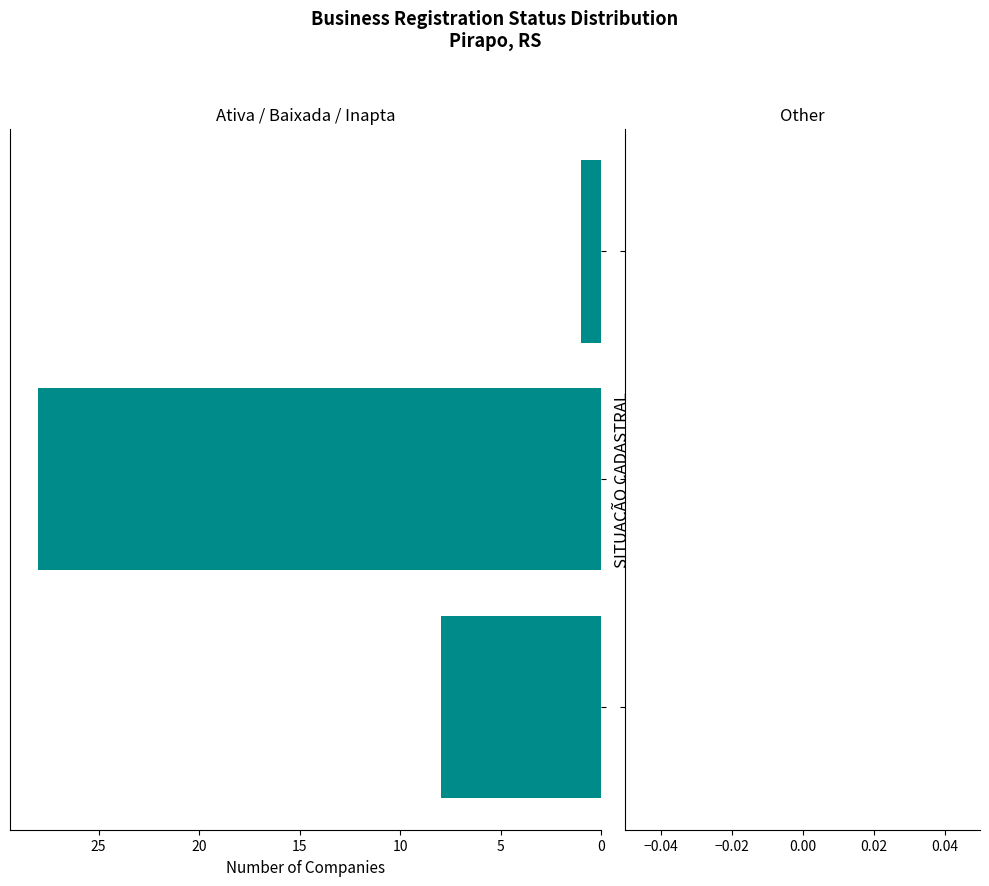

What is the sum of all values?

37